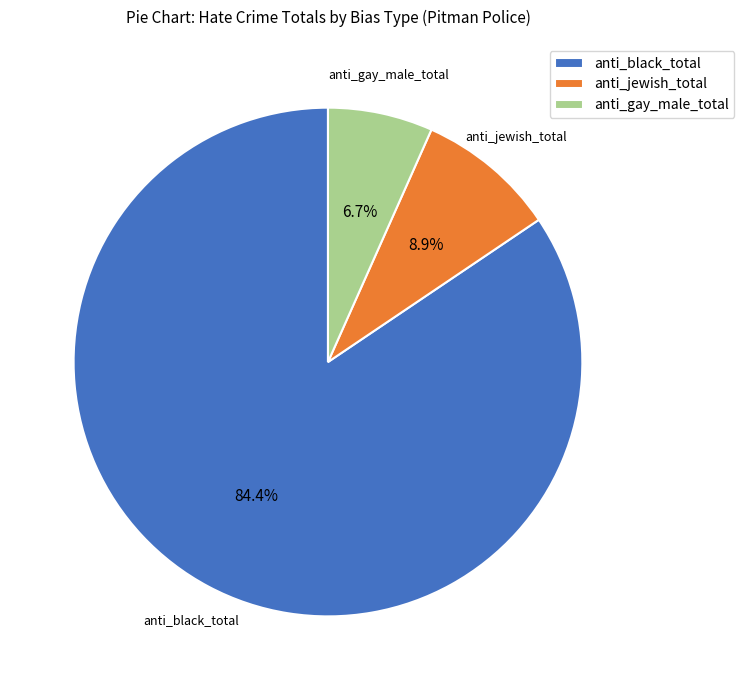

Rank the categories by value from lowest to highest.

anti_gay_male_total, anti_jewish_total, anti_black_total